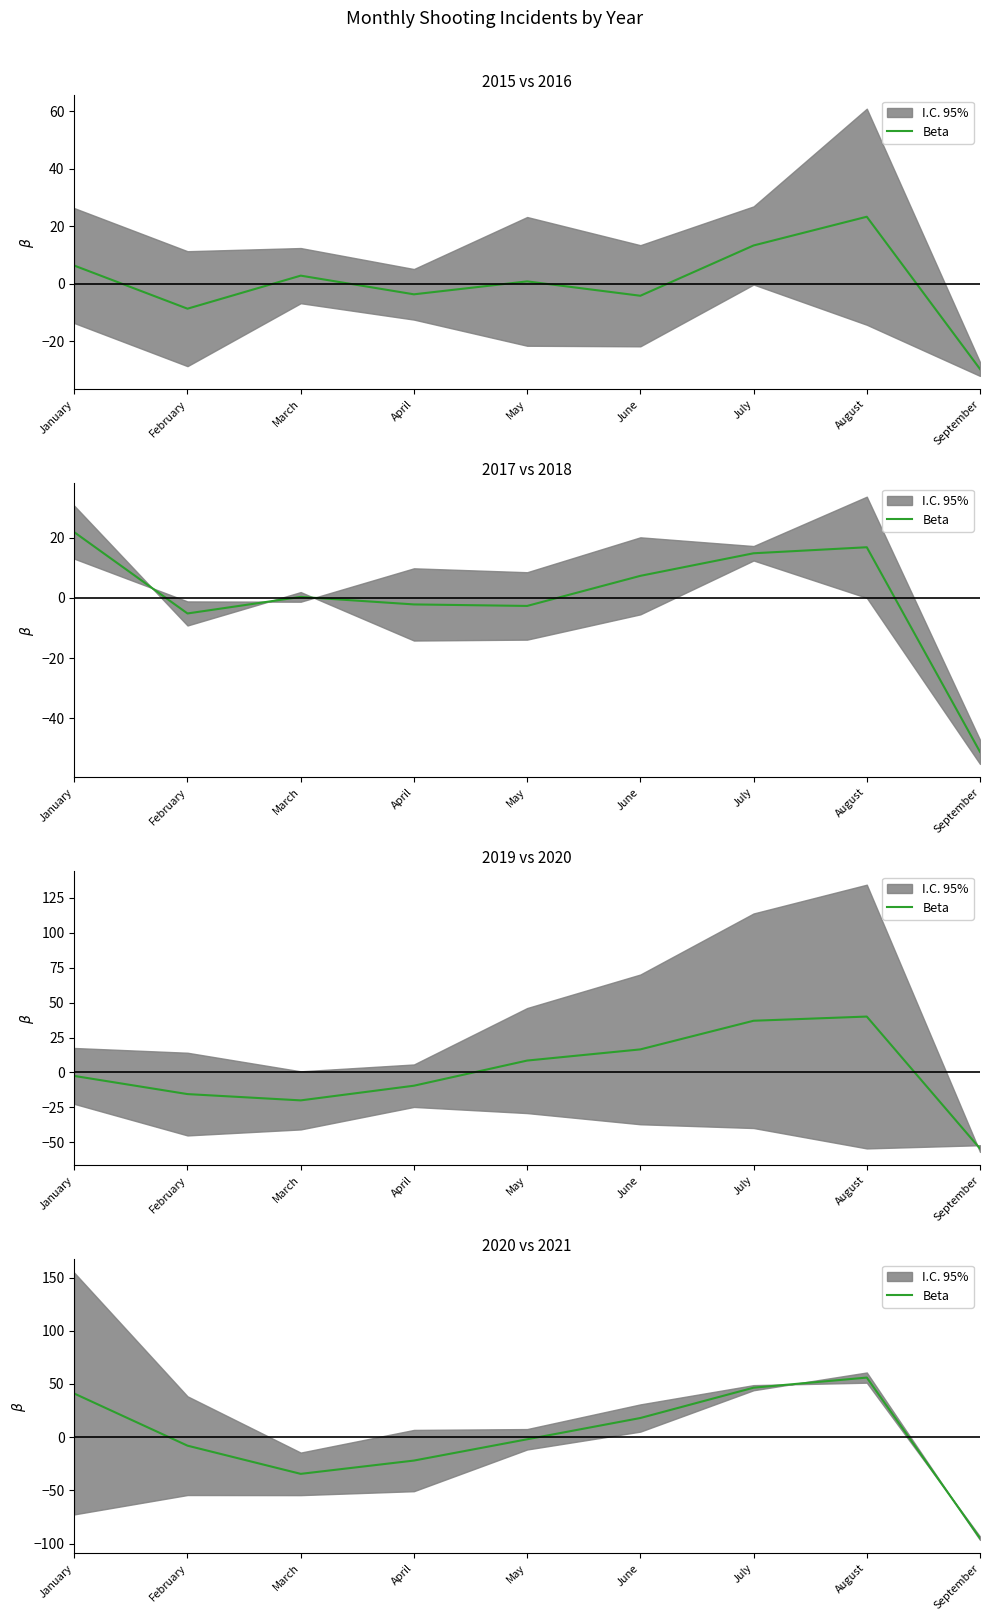

What is the smallest value displayed?

-95.0